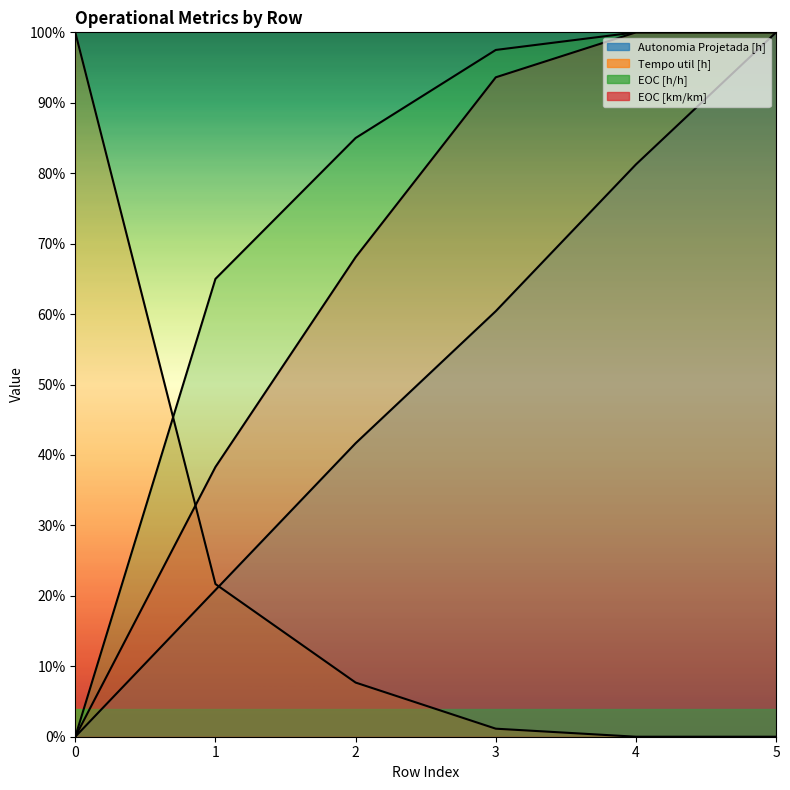

Which series has the largest total across all categories?

EOC [h/h]